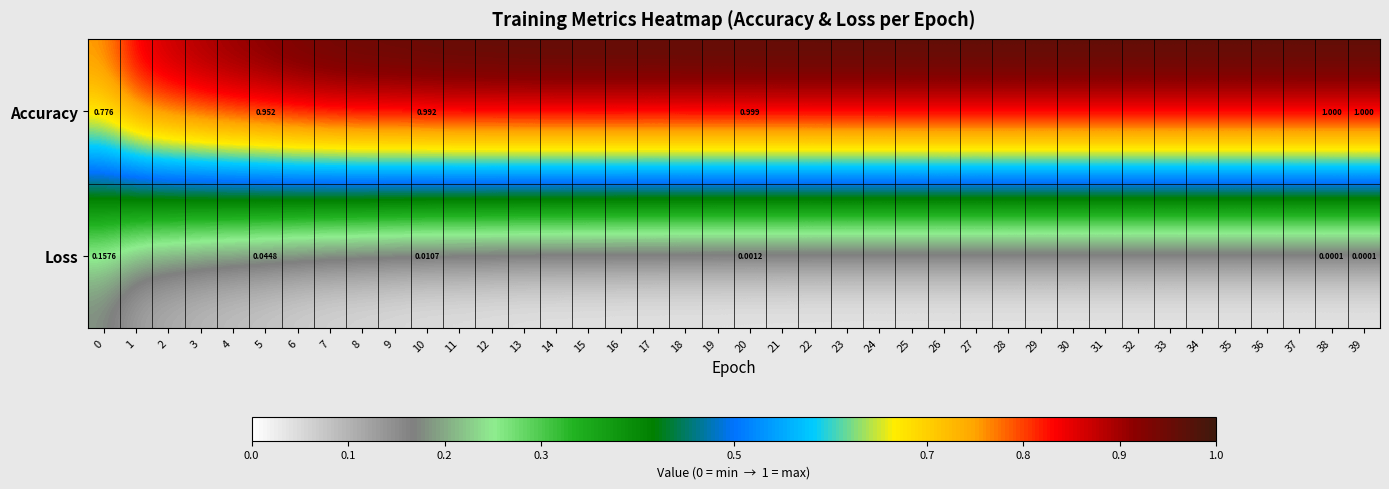

The value of Loss at 37 is 0.0. True or false?

True